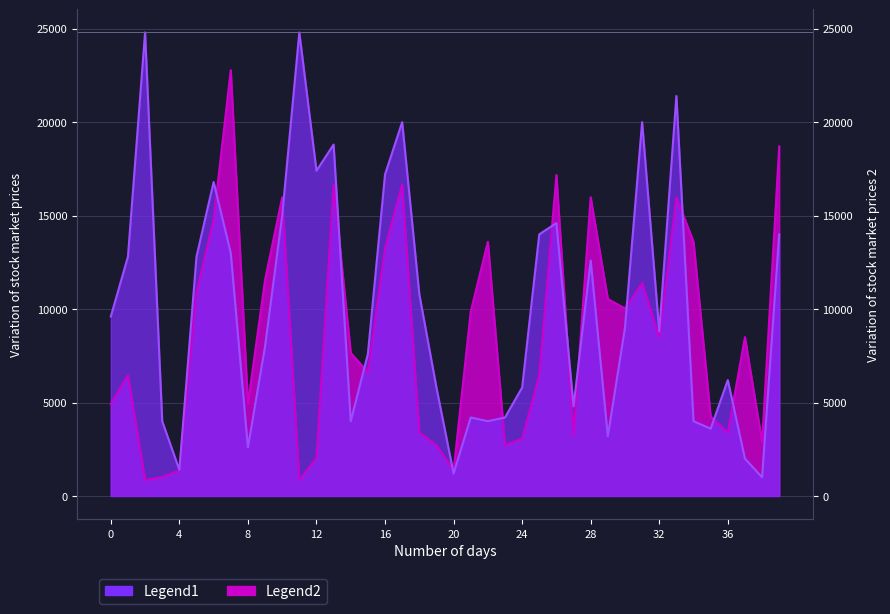

What is the spread (max minus min) of values at 10?

980.0